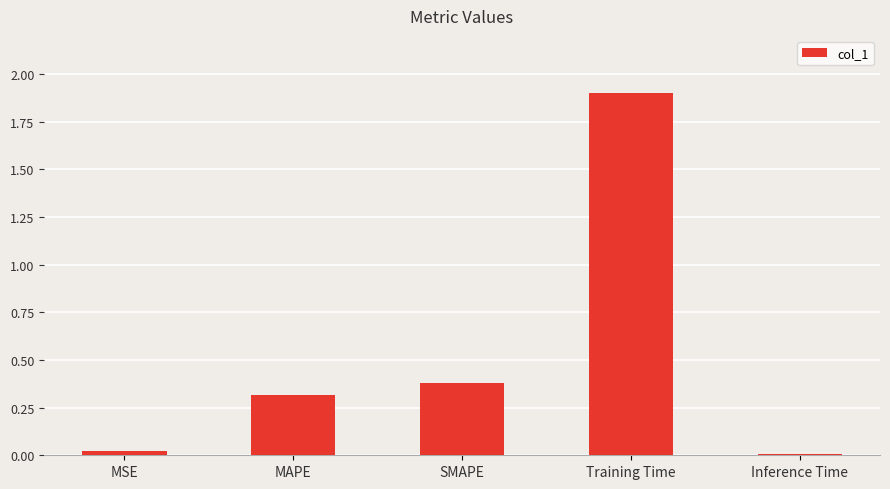

What value does the data have at SMAPE?

0.4